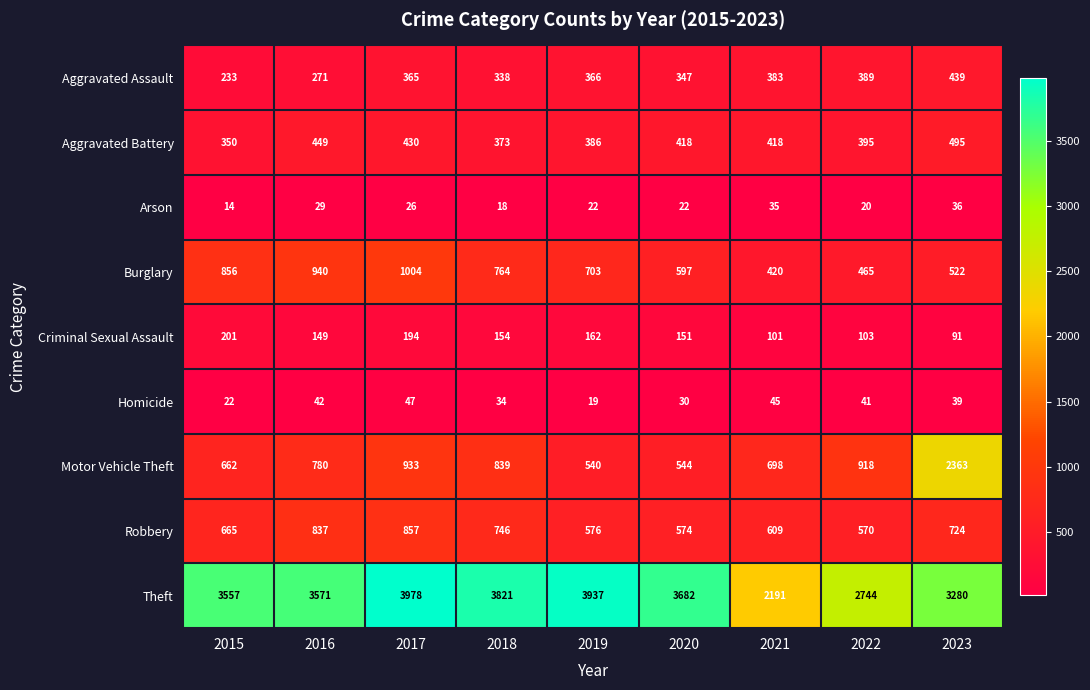

Which series has the largest total across all categories?

Theft